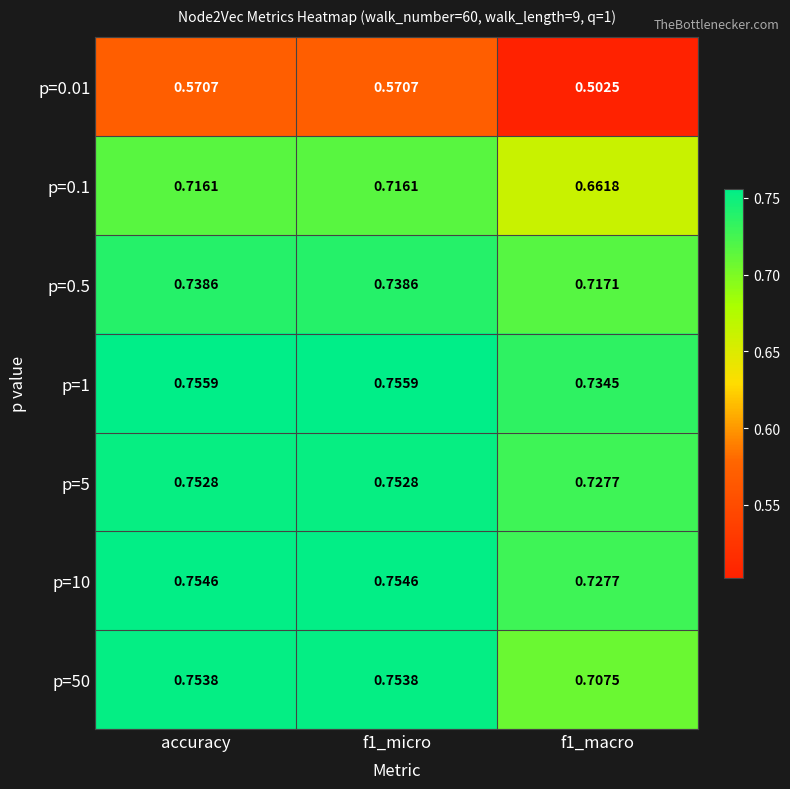

At how many categories does at least one series exceed 0?

3